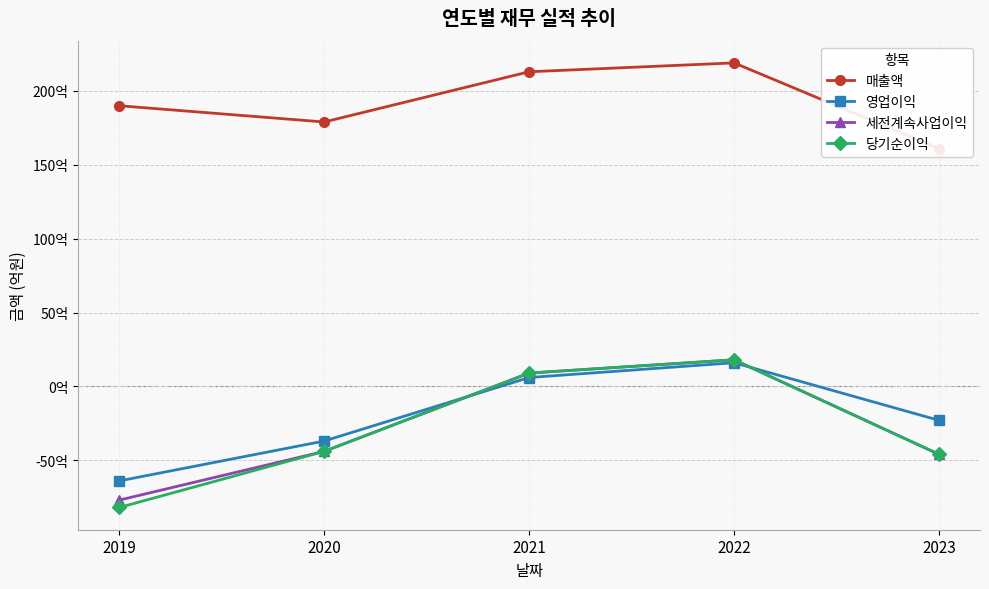

How many data points does each series have?

5